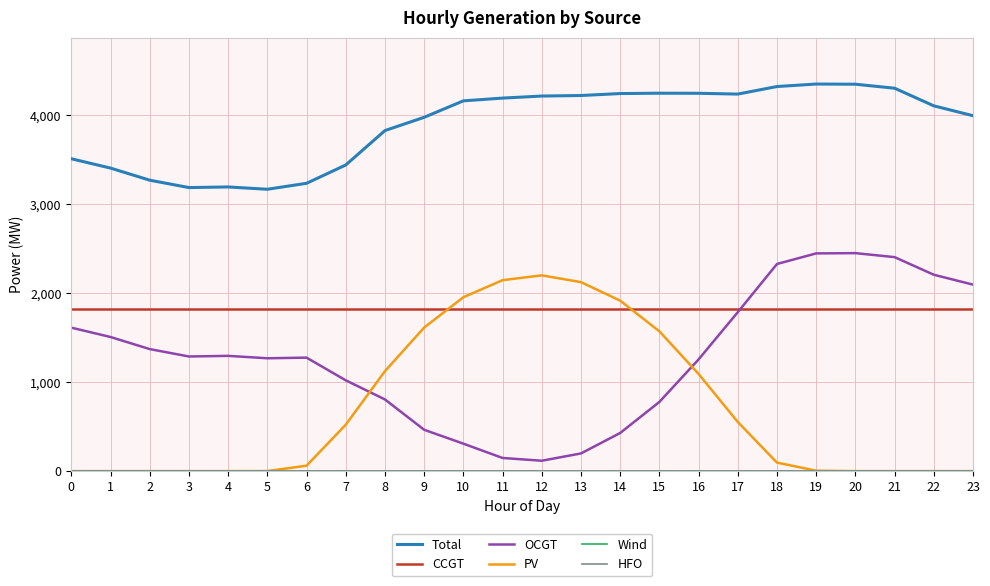

Does the chart have visible grid lines?

Yes